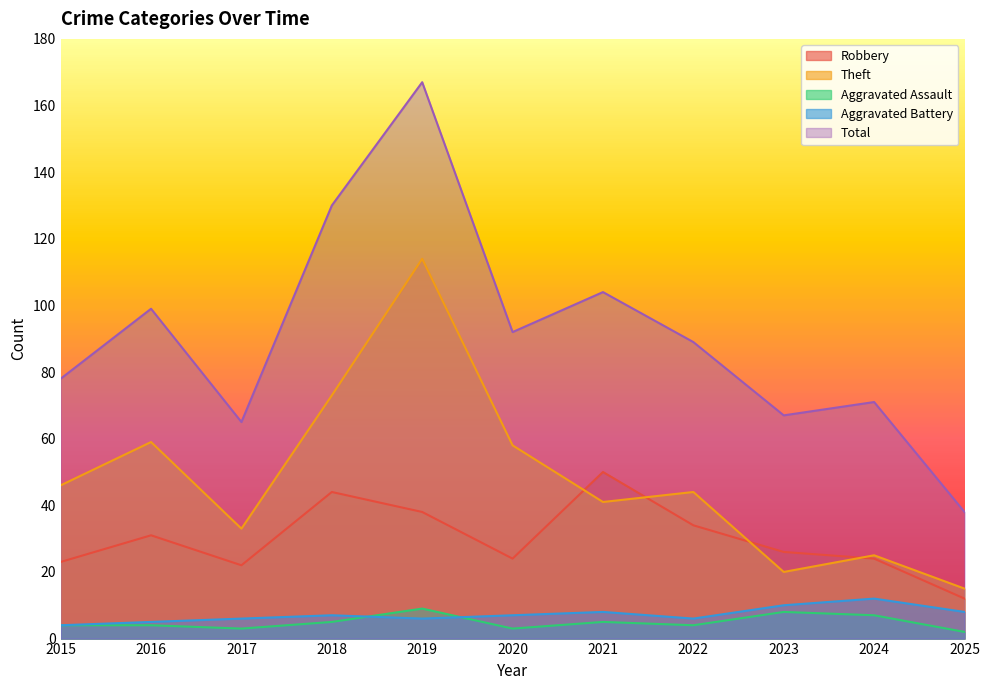

What is the sum of all Total values?

1000